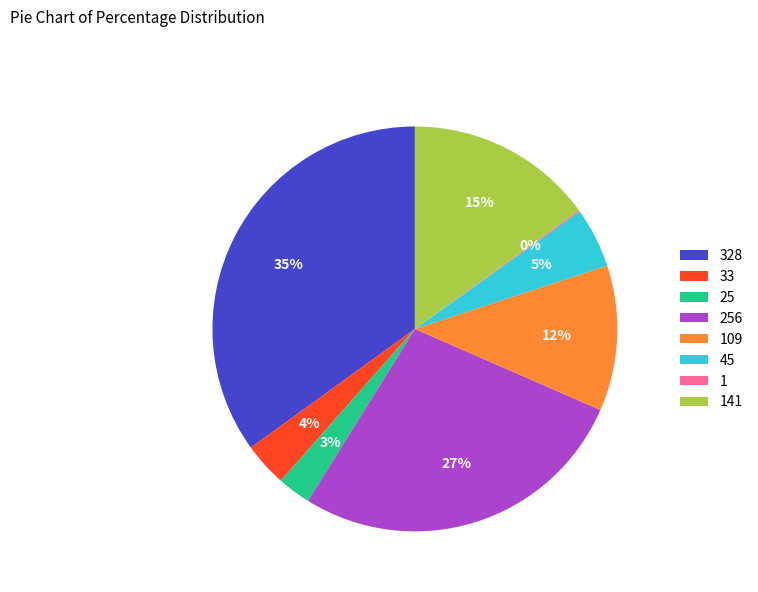

Which slice is the largest?

328